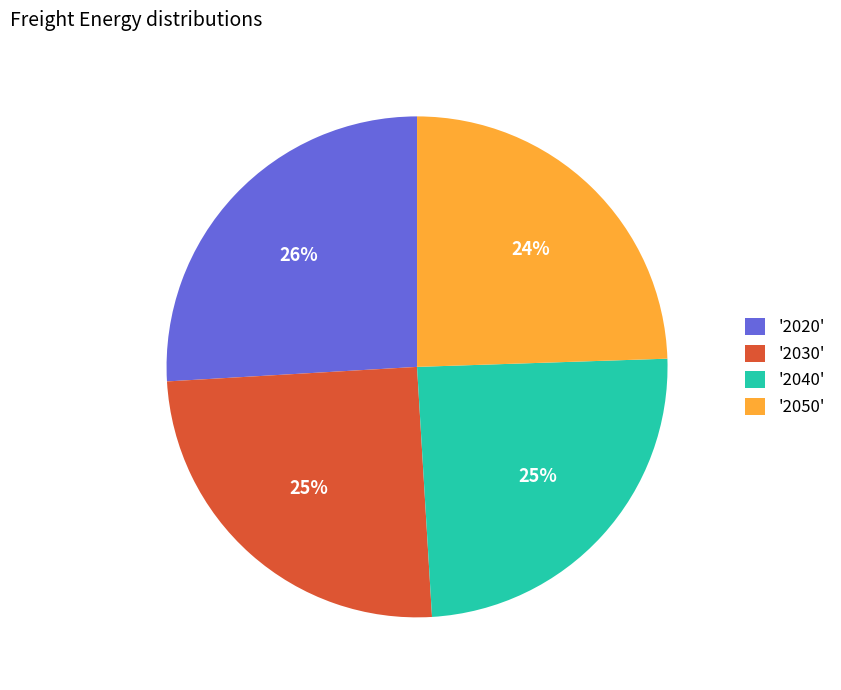

To the nearest percent, what is the combined percentage of '2030' and '2040'?

50%